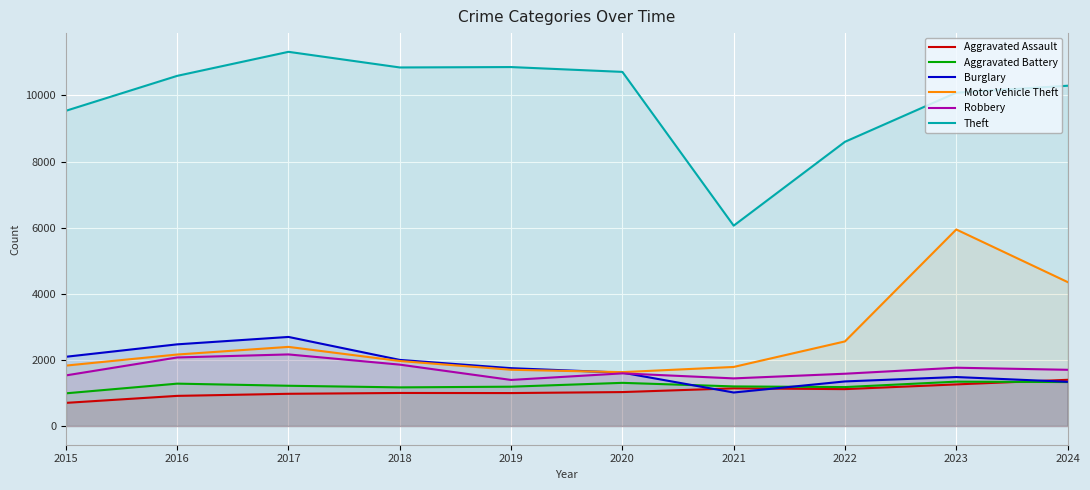

At which label does Theft reach its peak?

2017